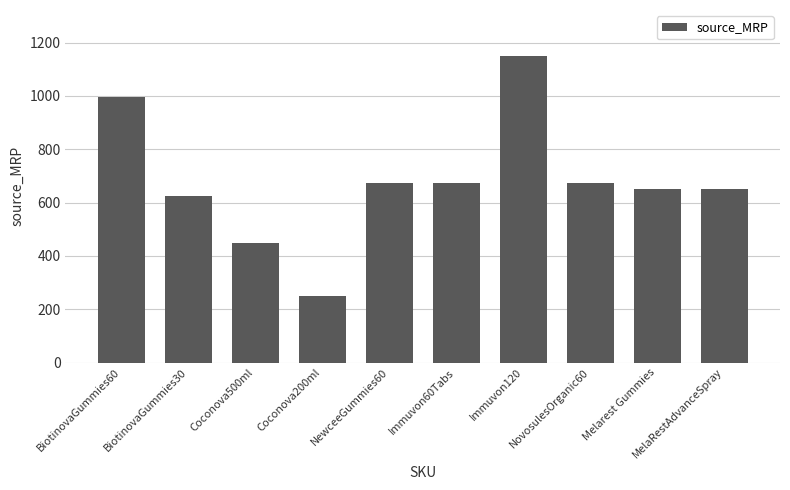

Reading left to right, what are all the values shown in this chart?

995	625	450	250	675	675	1150	675	650	650